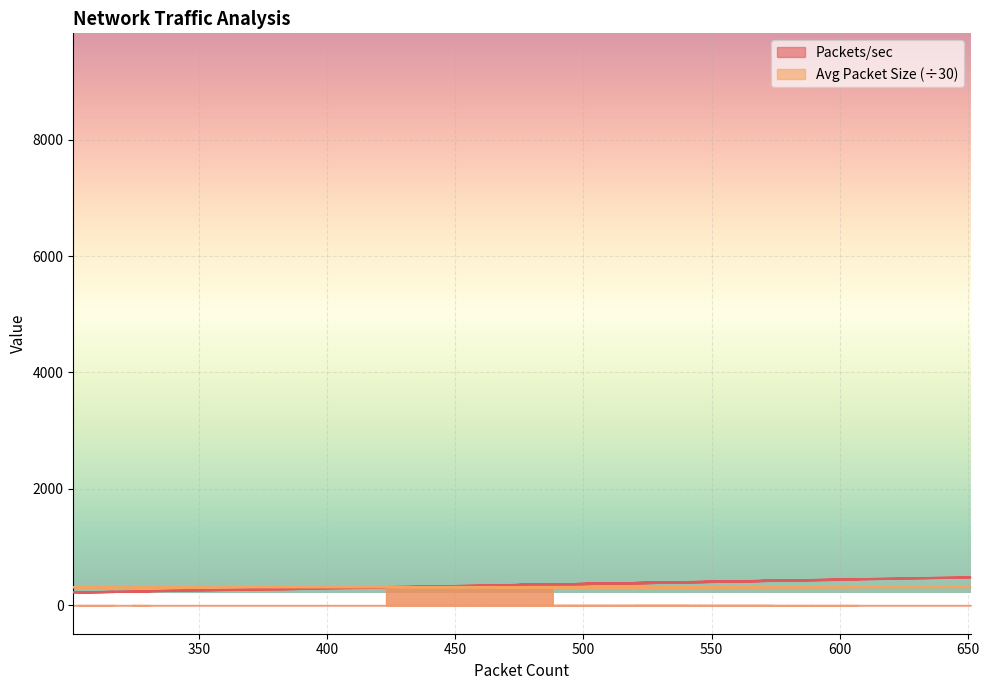

At which label is Packets/sec closest to 348?

474